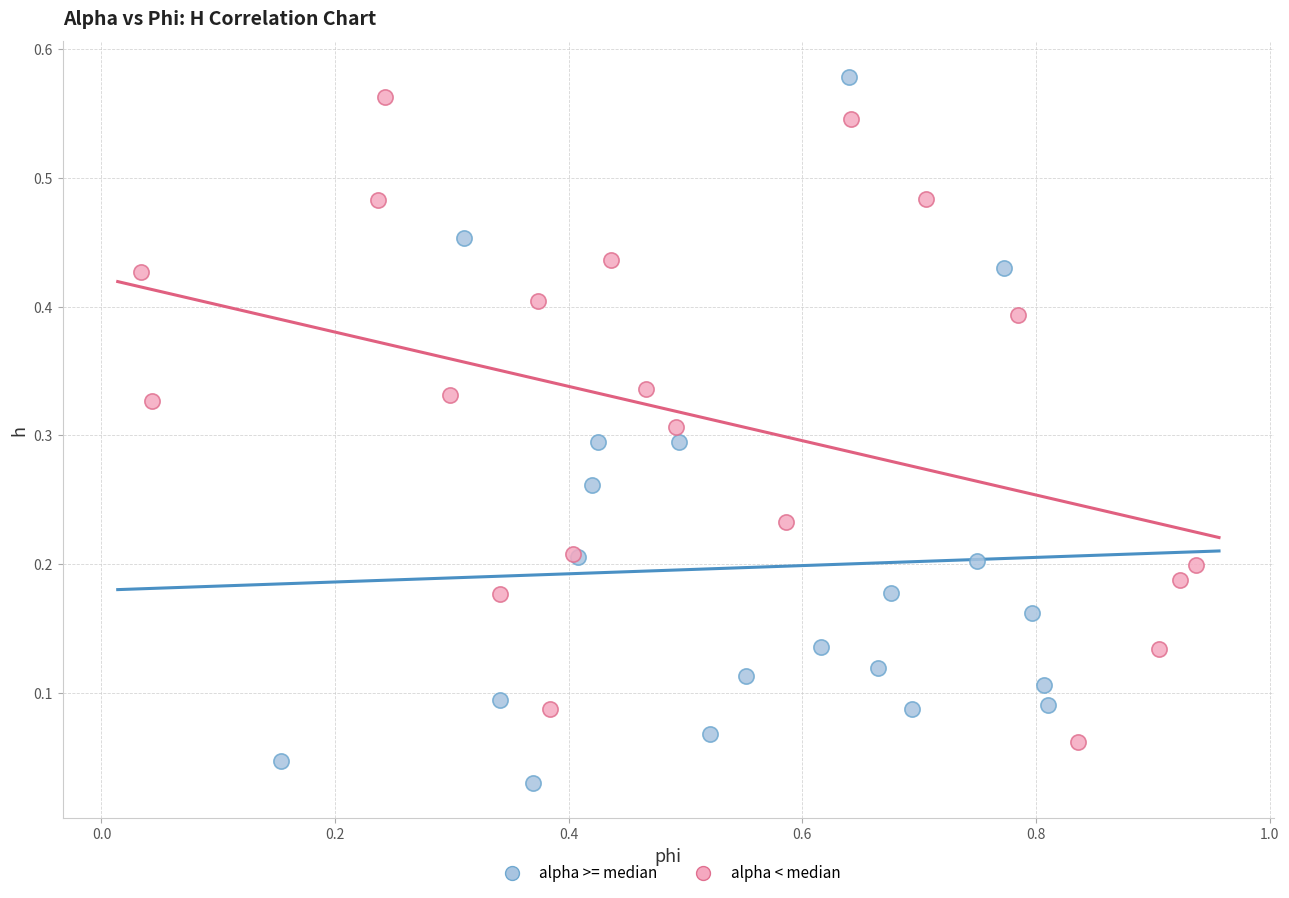

Which series has the largest Y range (max minus min)?

alpha >= median